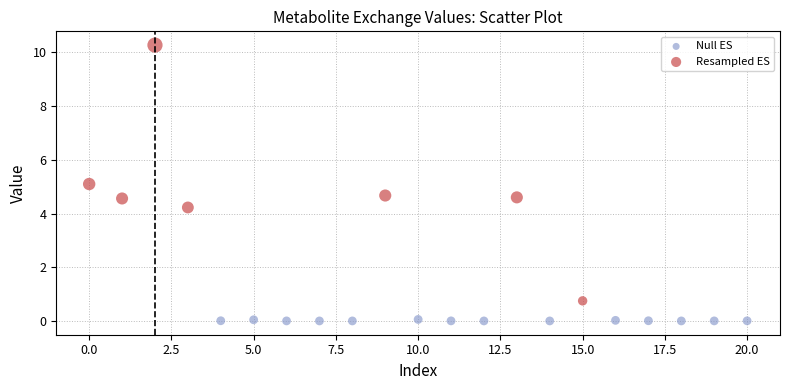

Which series has the widest spread of Y values?

Resampled ES